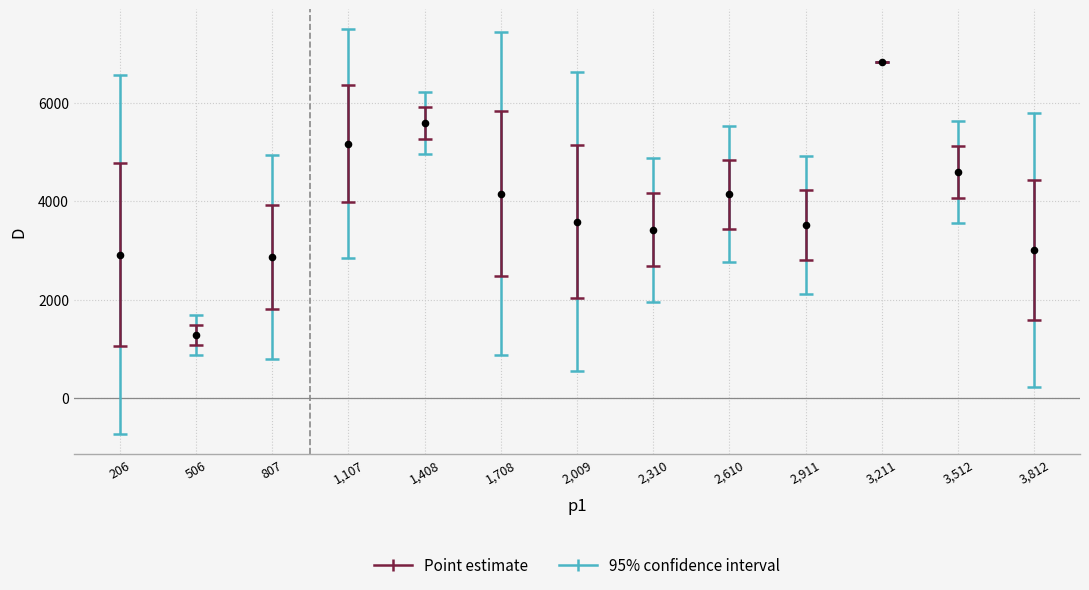

What is the range of Y values (max minus min)?

5547.9